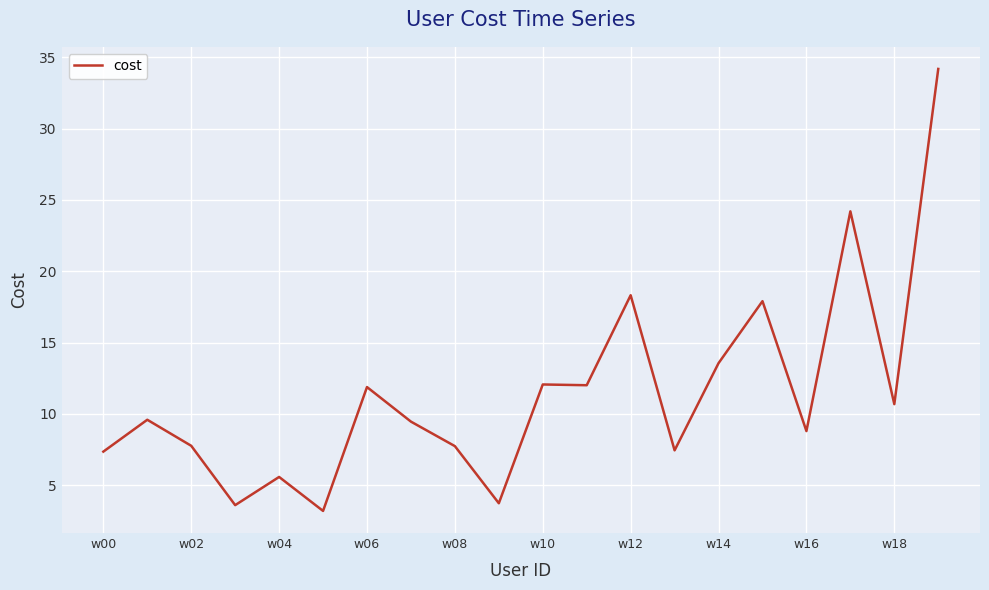

What is the average value?

11.5